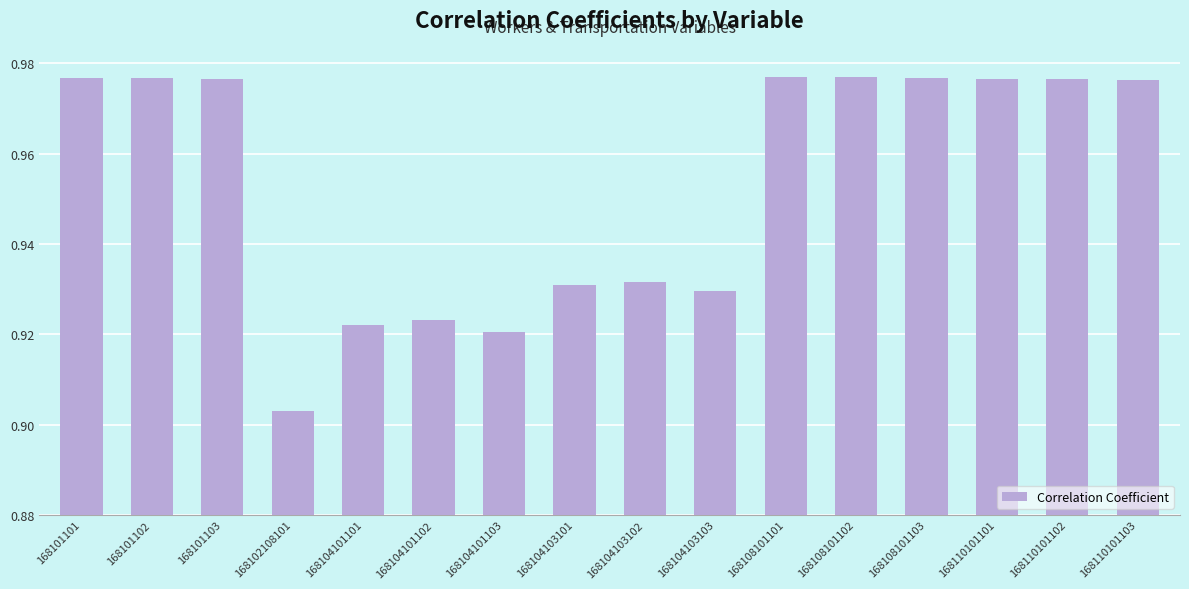

Where is the data nearest to the value 0?

168102108101